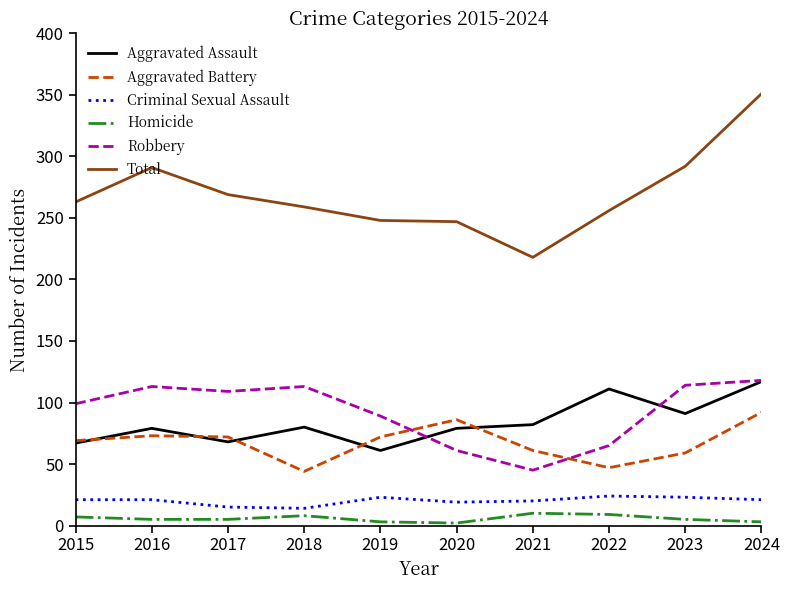

Which category has the lowest value in the Aggravated Assault series?

2019